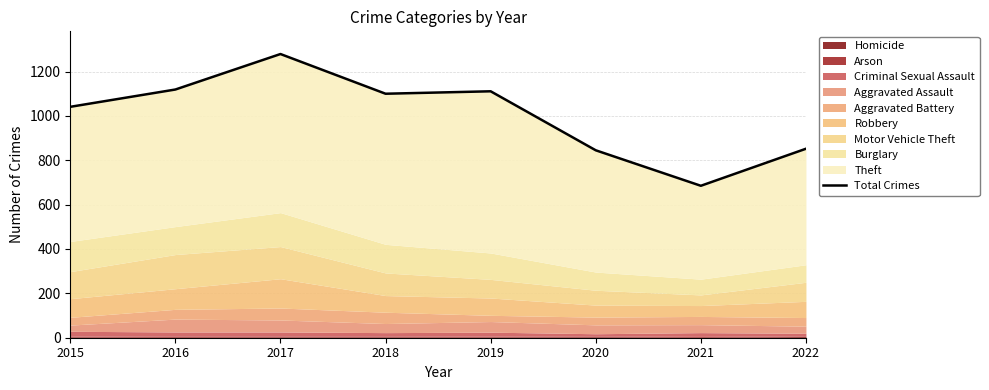

Where is the first local minimum?

2018